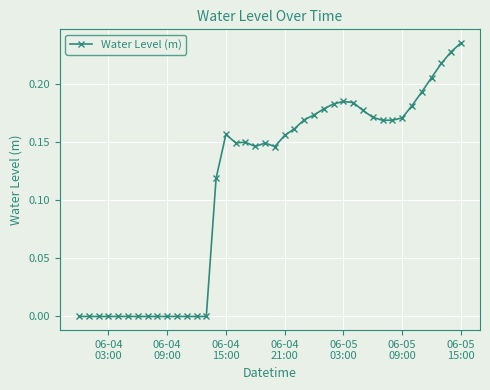

How many lines are shown in the chart?

1